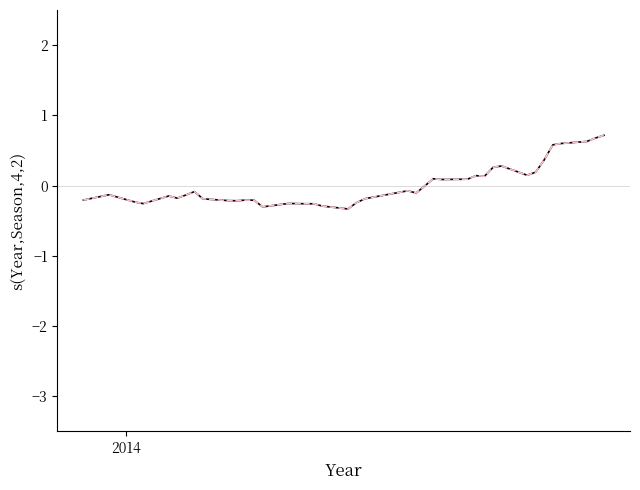

What is the smallest value displayed?

-0.3